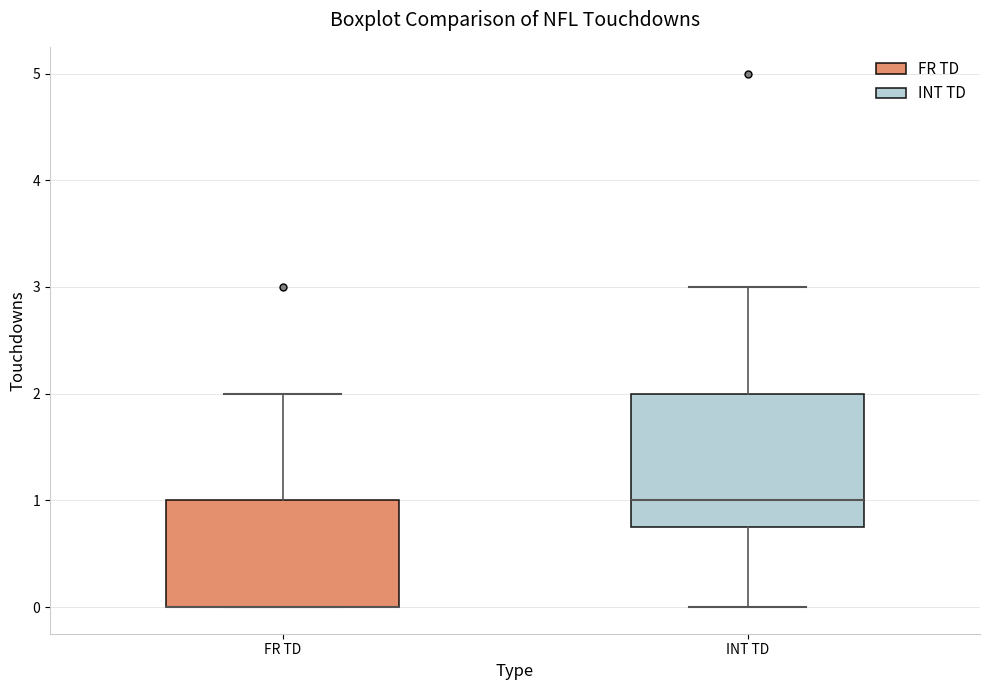

Which box is the tallest, from its lower edge to its upper edge?

INT TD